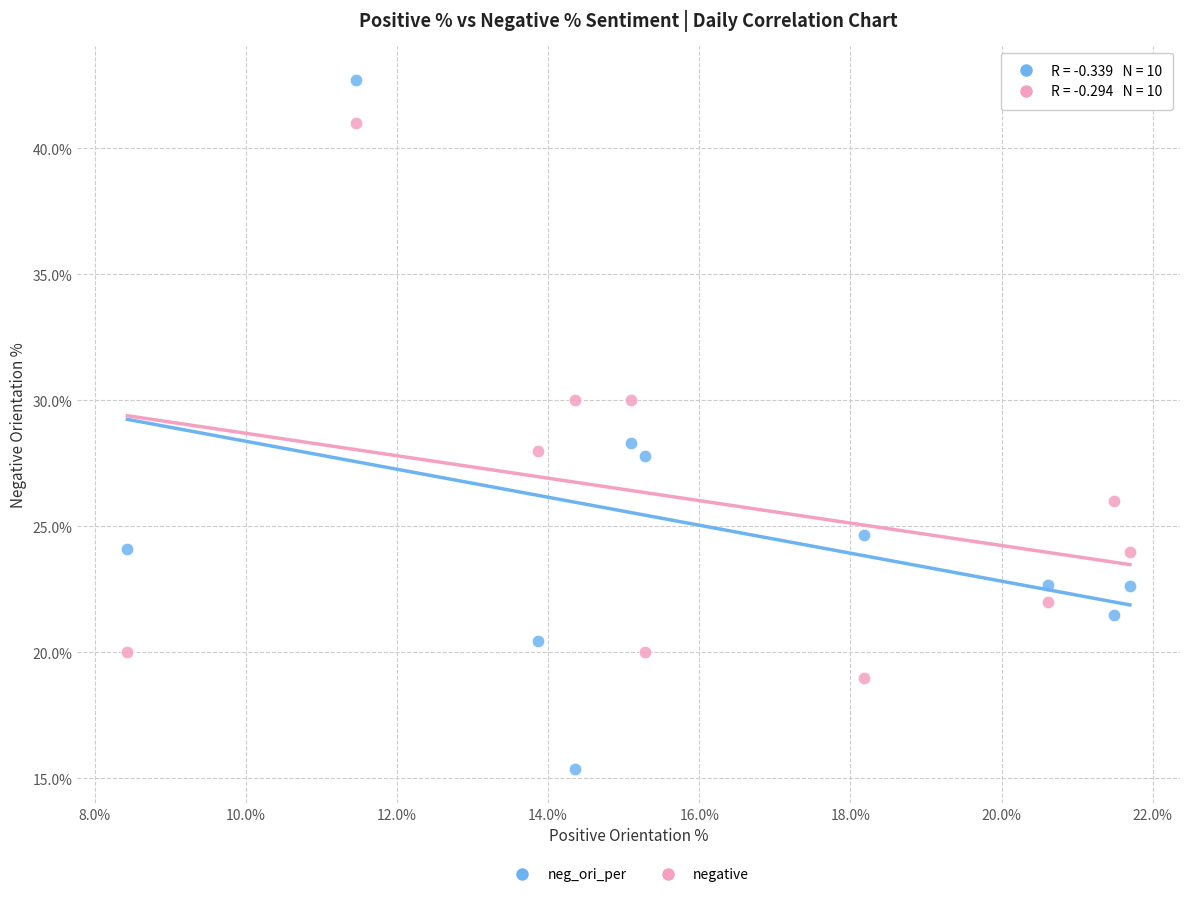

Across all series, what Y value is closest to 29?

28.3